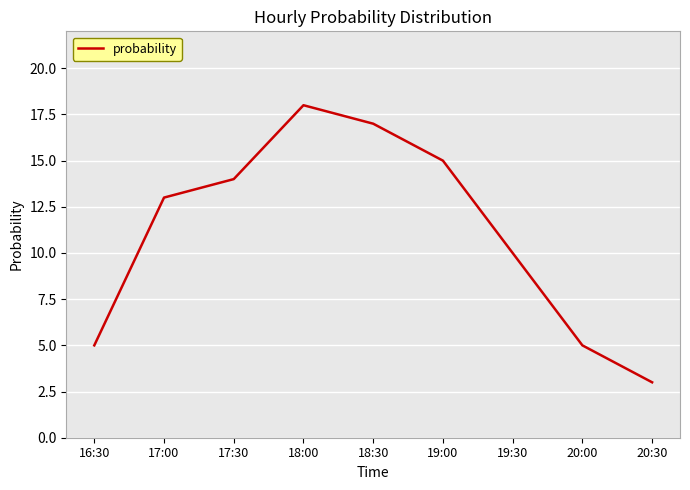

The chart shows a value of 14 at 17:30. True or false?

True